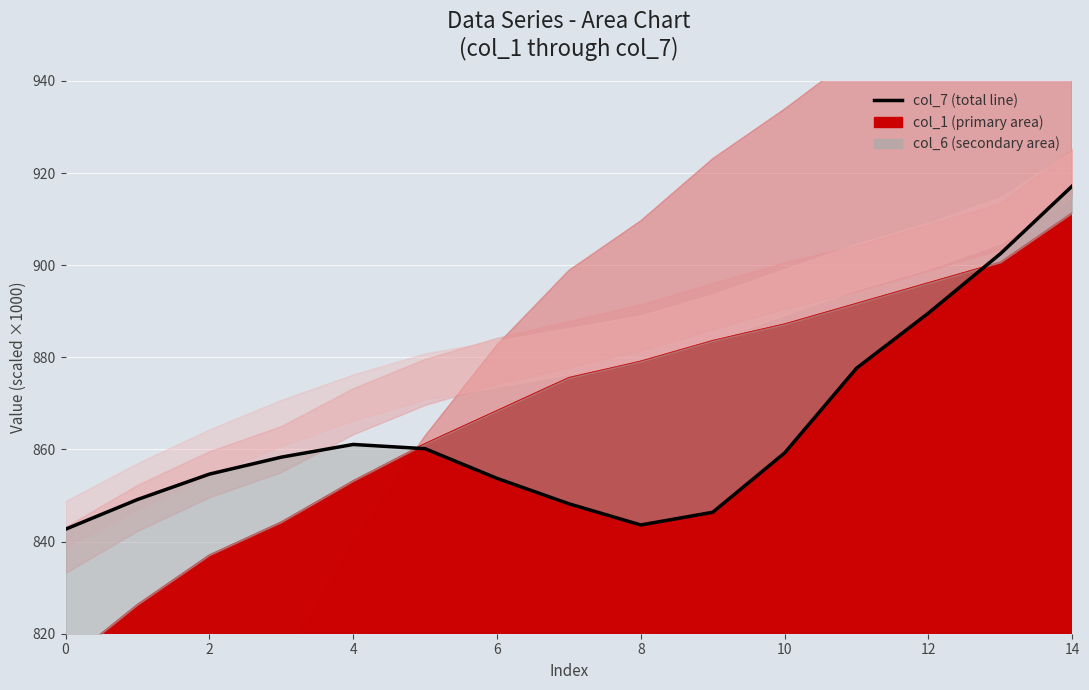

The chart shows a value of 843.6 at 8. True or false?

True